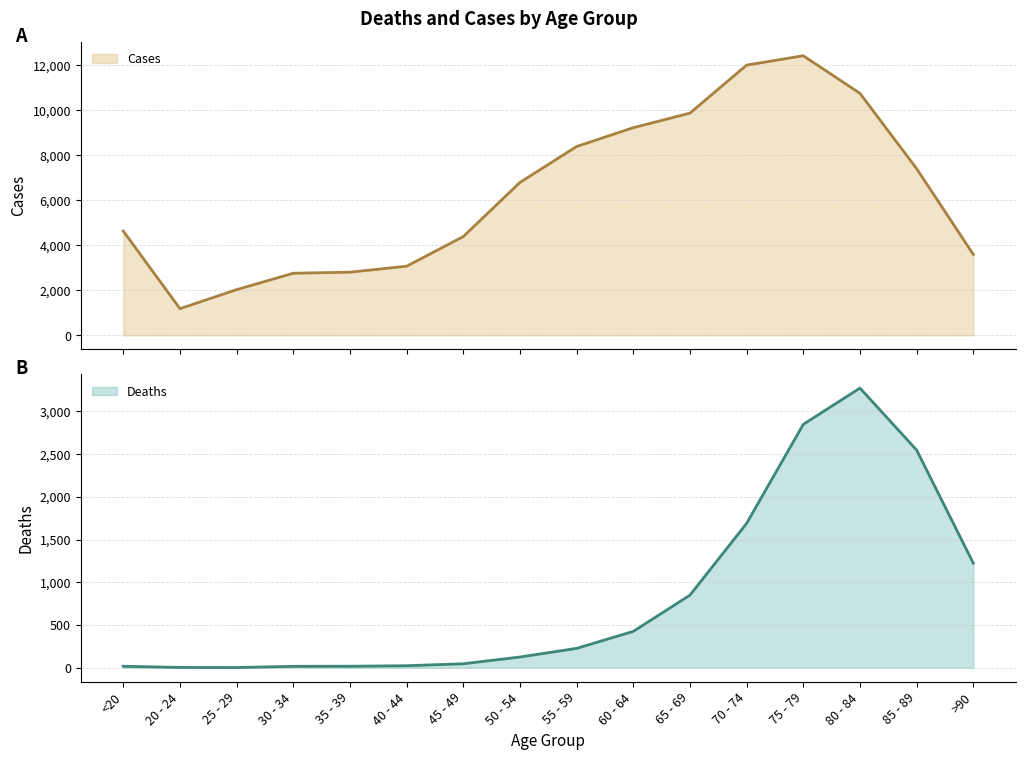

At which category is the sum across all series the highest?

75 - 79